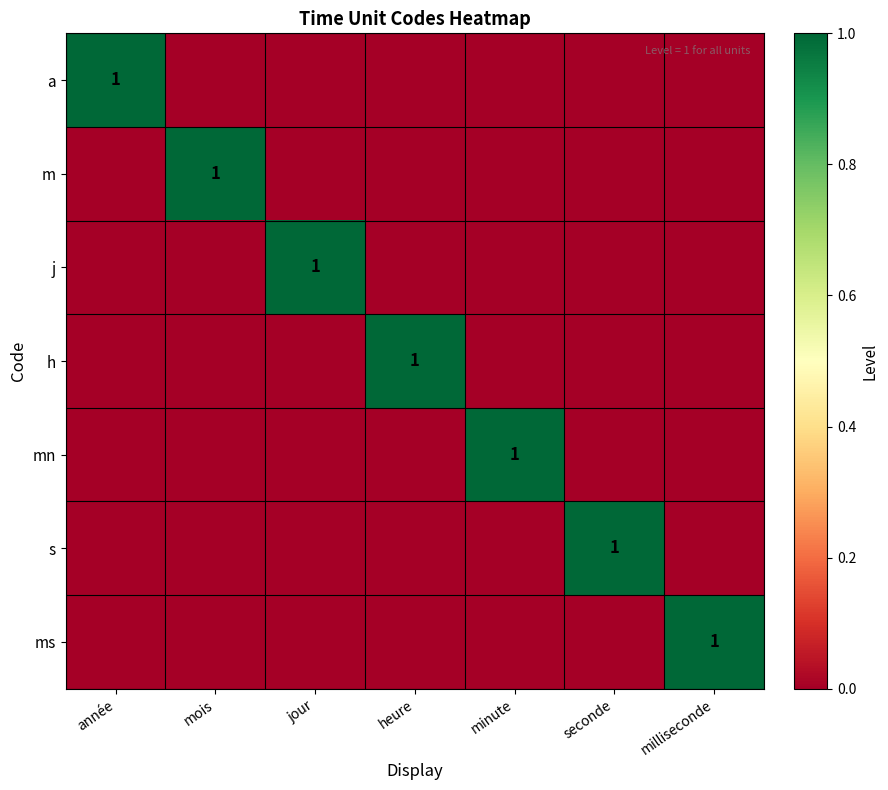

Rank the categories by m value from lowest to highest.

année, jour, heure, minute, seconde, milliseconde, mois